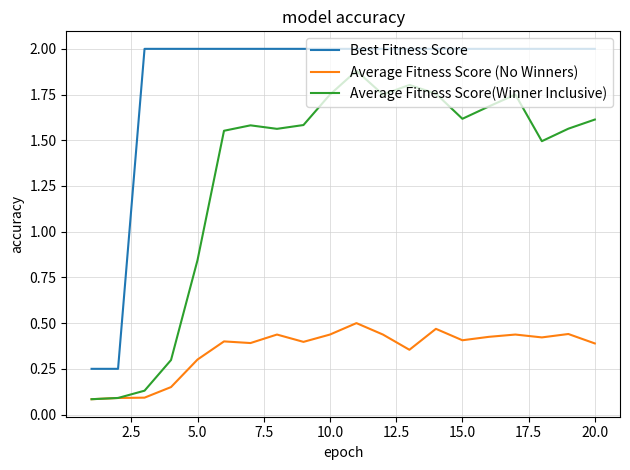

What is the highest value of the Average Fitness Score(Winner Inclusive) series?

1.9